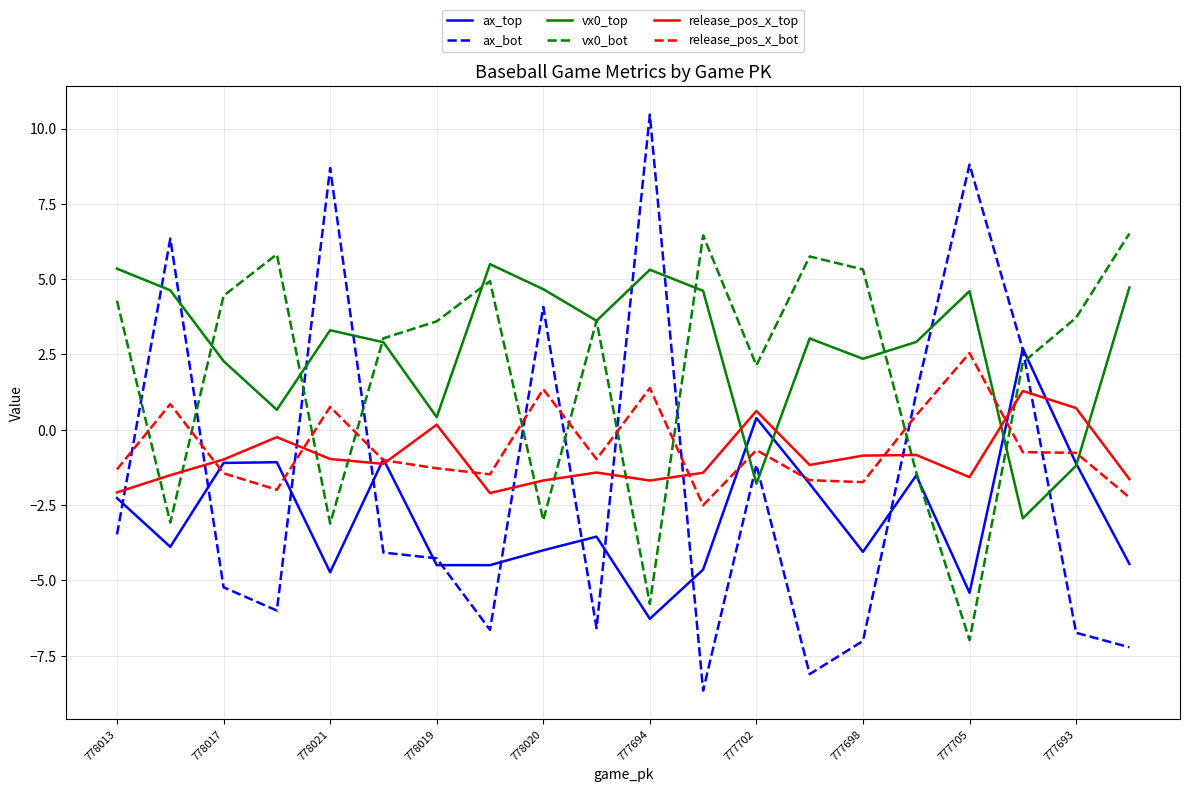

How many lines are shown in the chart?

6